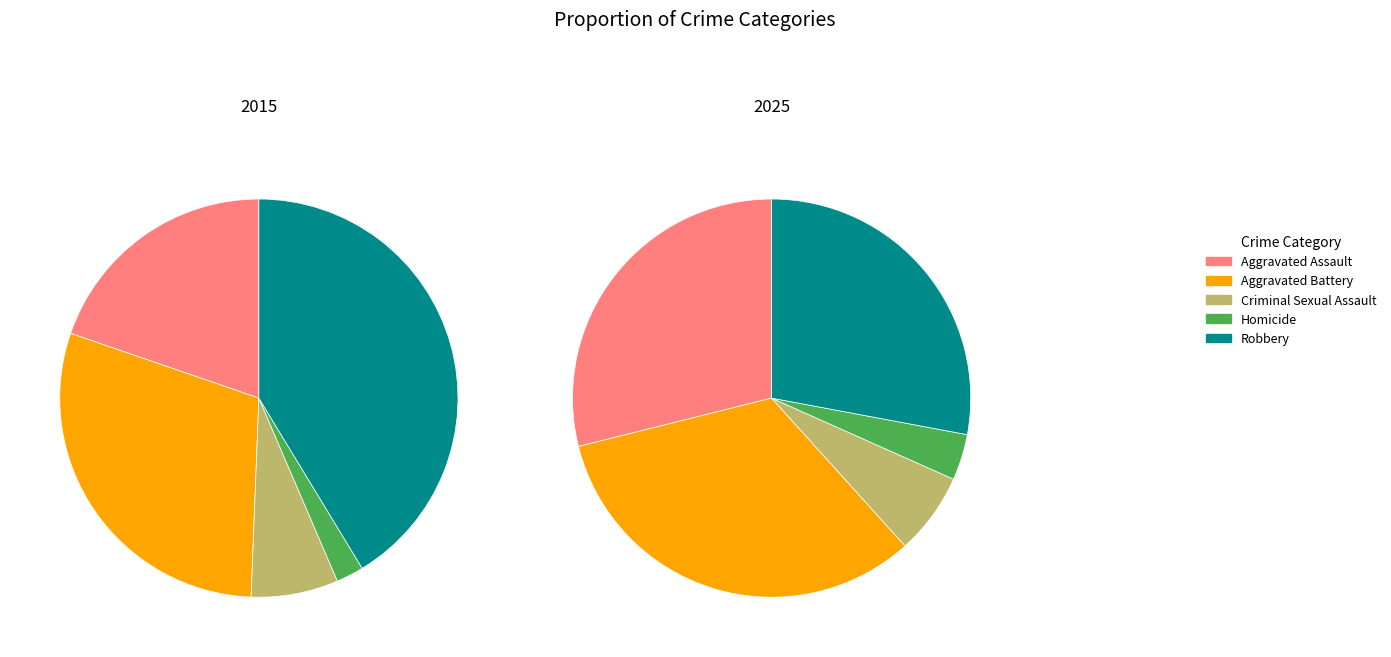

How many segments does this pie chart have?

5